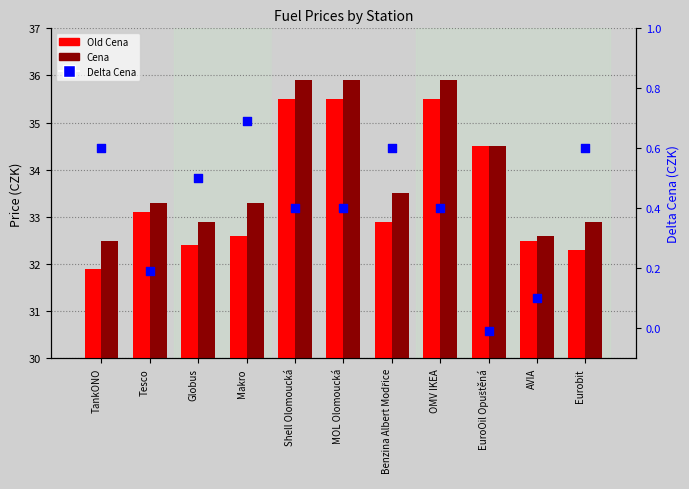

Which series reaches the minimum Y coordinate?

Delta Cena